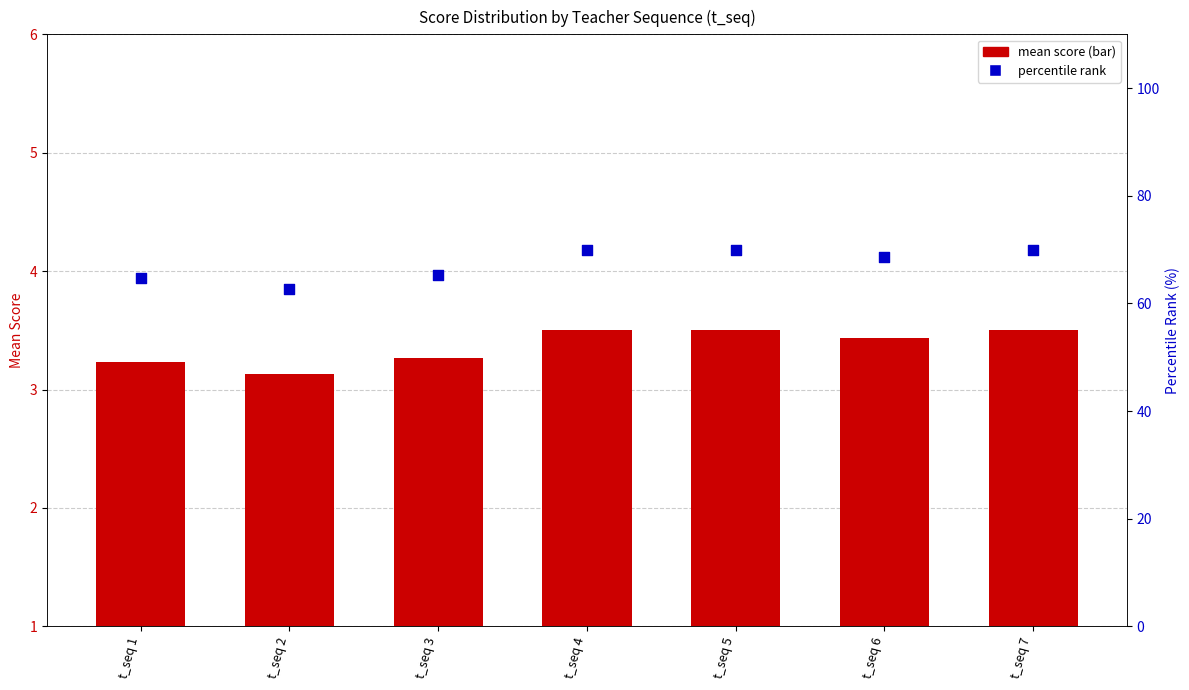

At how many categories does at least one series exceed 49?

7